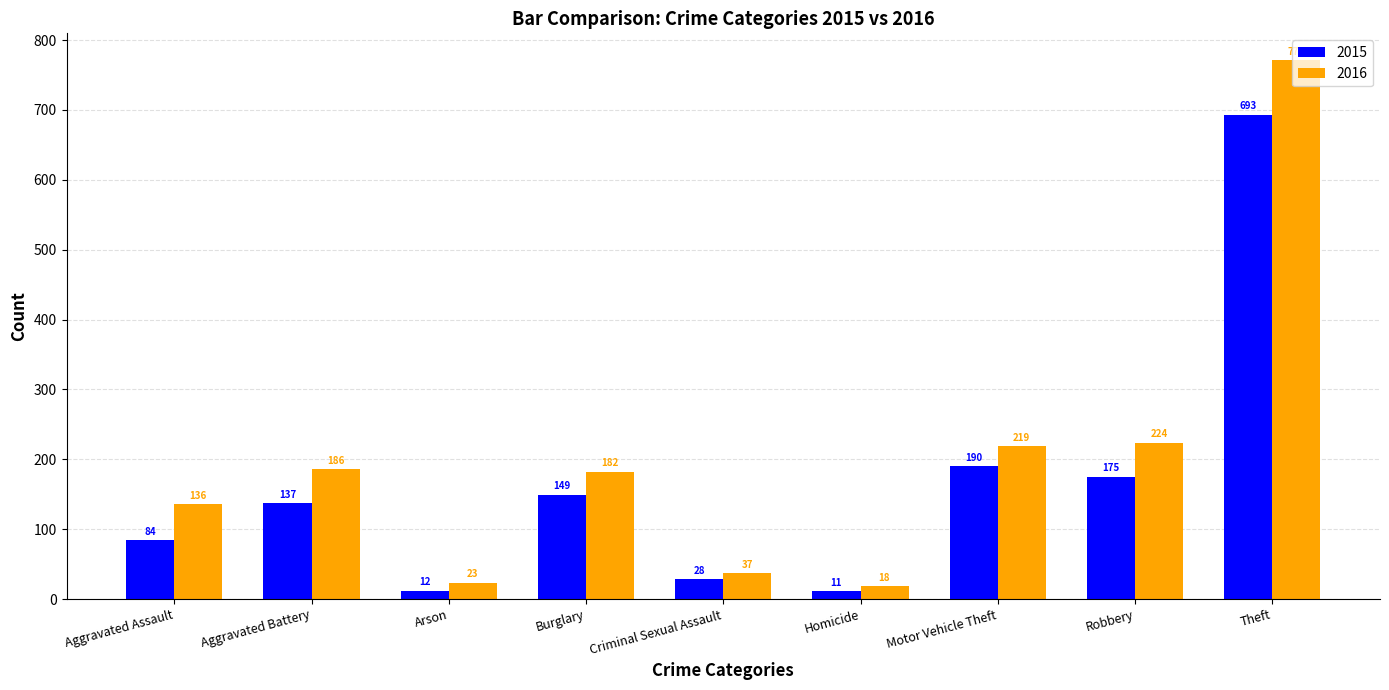

What value does the 2016 series have at Aggravated Assault, to the nearest 10?

140